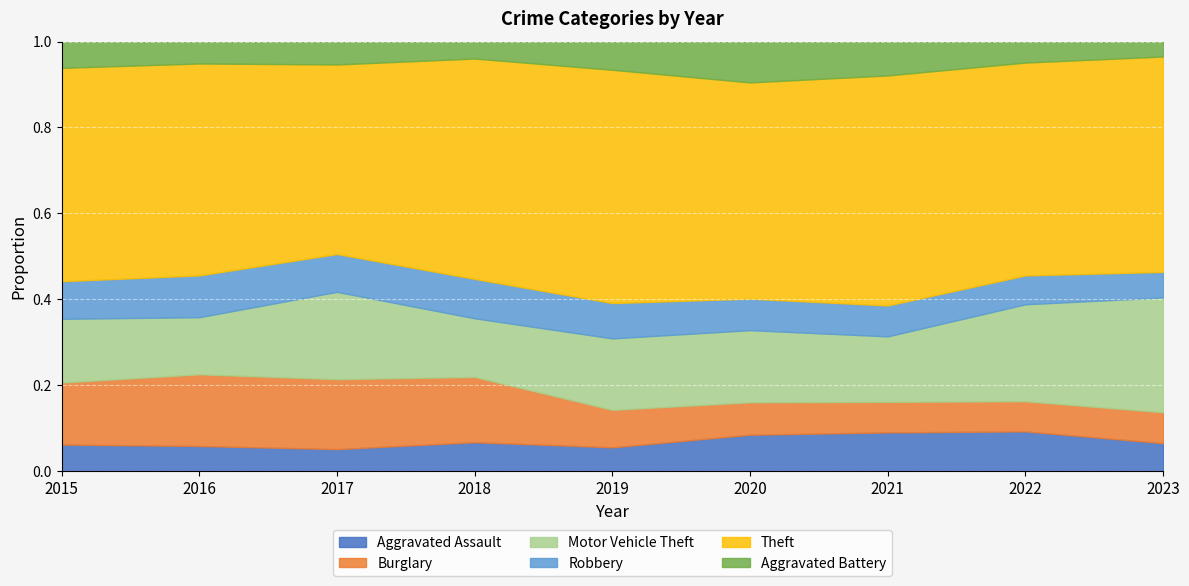

What is the total value across all series at 2019?

1.0